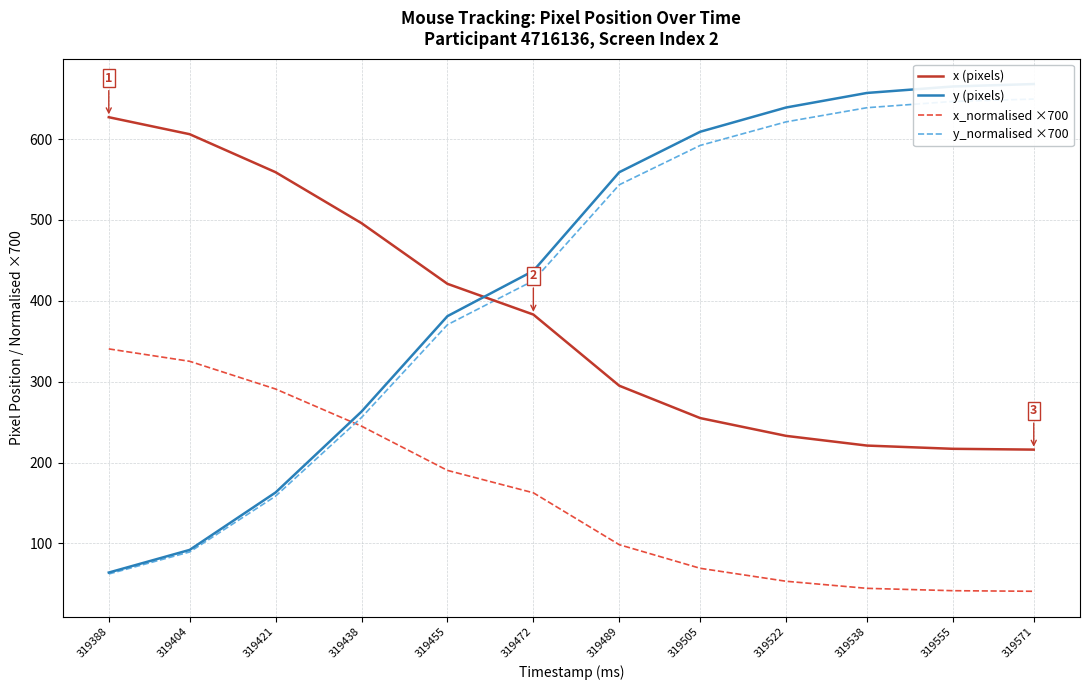

What is the difference between the second highest and minimum values in the y_normalised ×700 series?

584.3